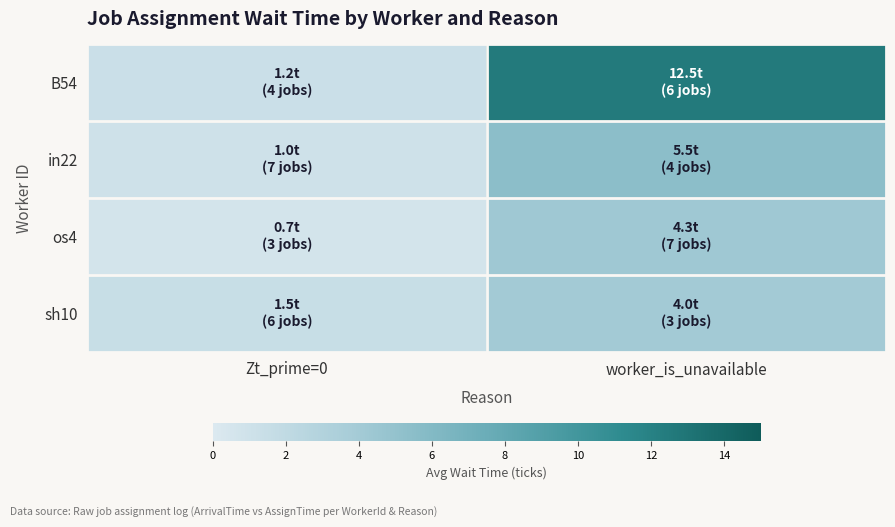

How many distinct data groups are displayed?

4